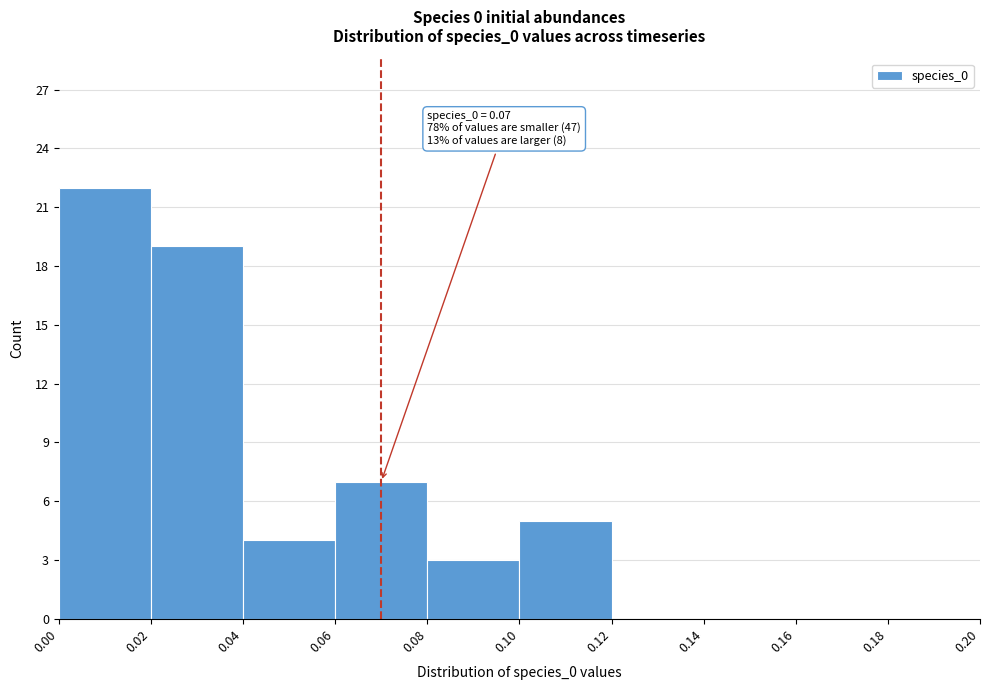

Which range on the x-axis has the tallest bar?

0.00 to 0.02